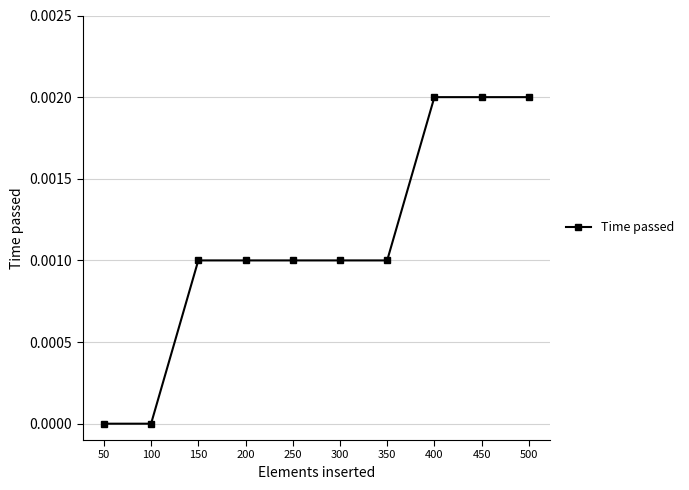

Count the number of data series in this chart.

1